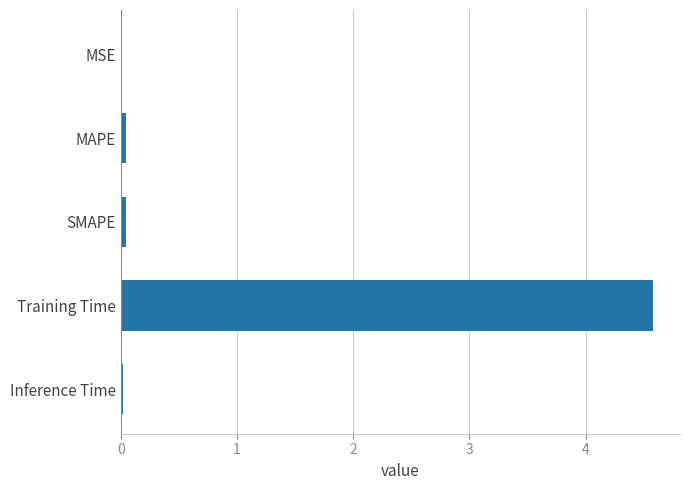

What is the maximum value shown in the chart?

4.6